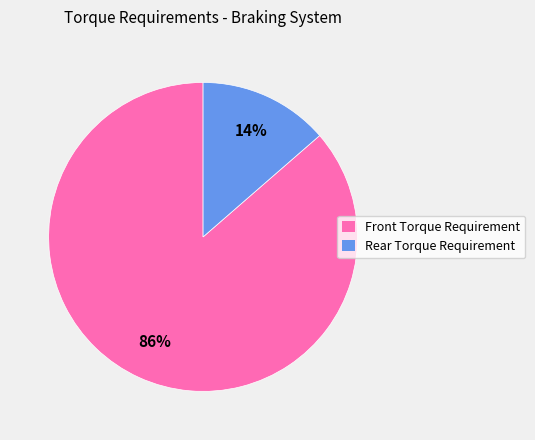

To the nearest percent, what is the combined percentage of Rear Torque Requirement and Front Torque Requirement?

100%